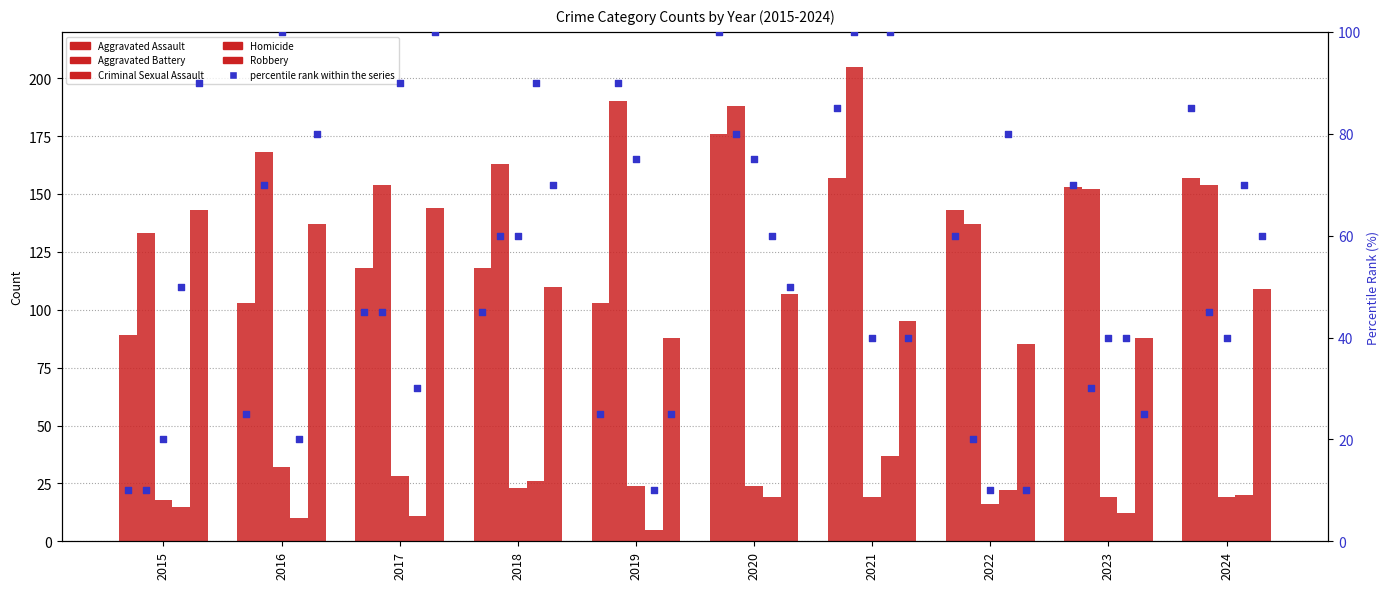

Which series reaches the minimum Y coordinate?

Homicide